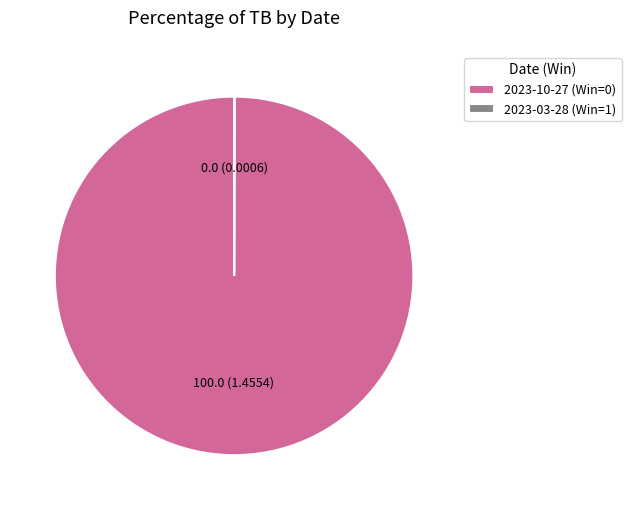

Is there a majority slice in this chart?

Yes